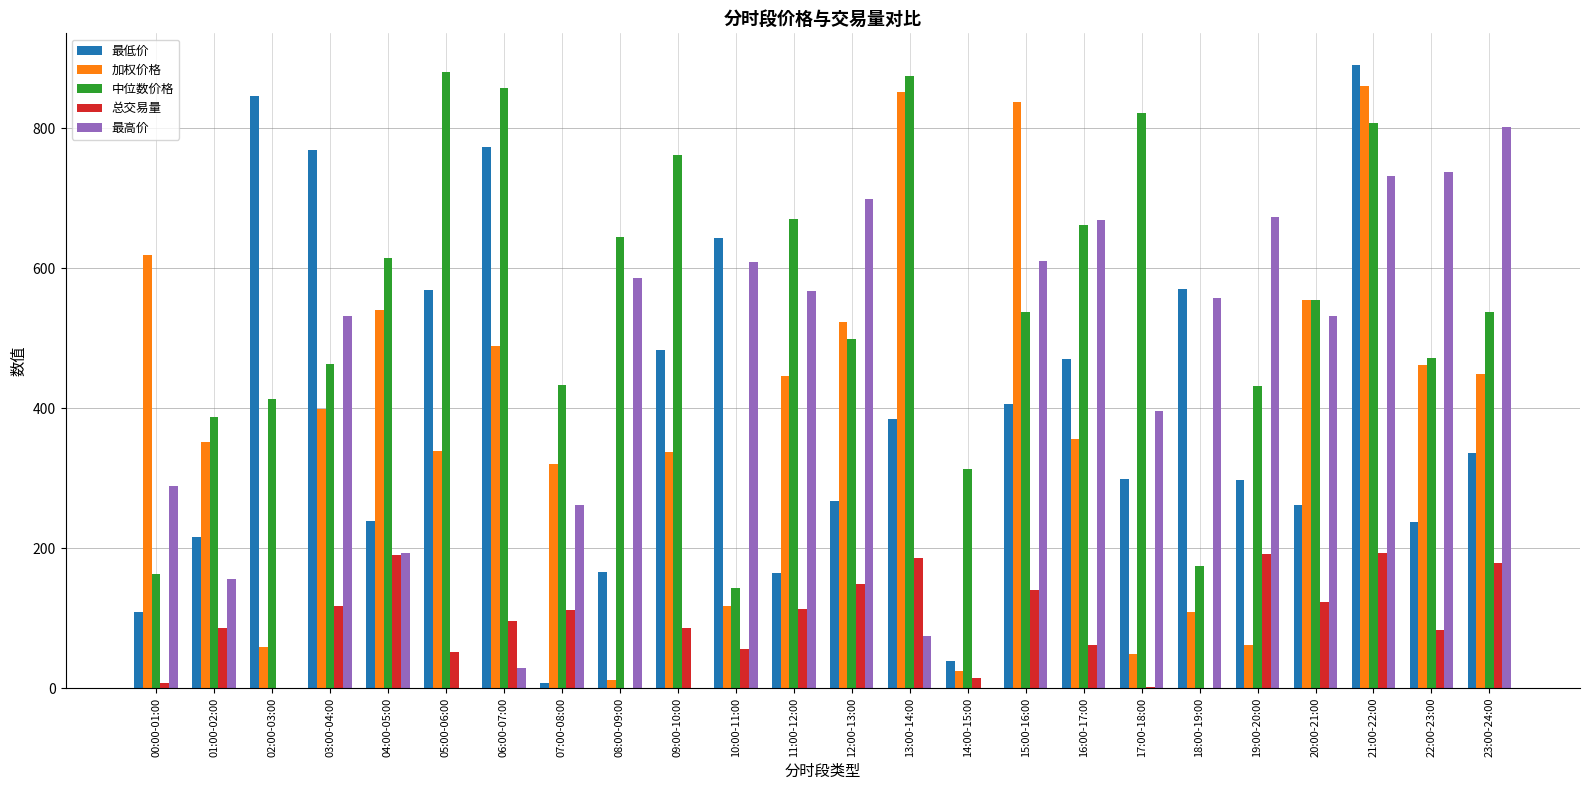

What is the sum of all 中位数价格 values?

13114.3